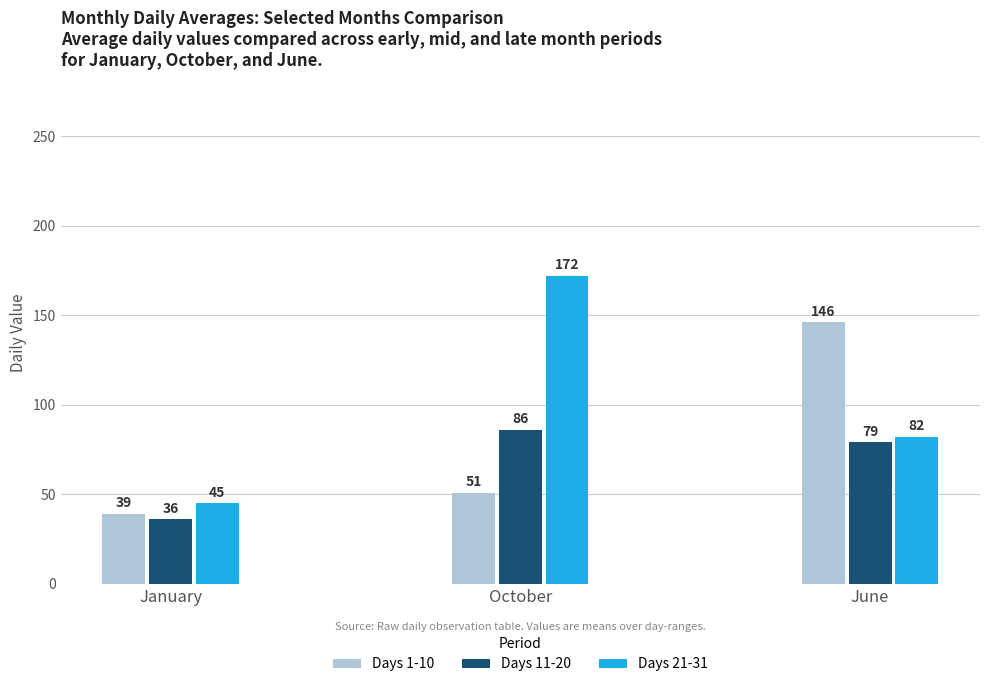

The Days 1-10 series shows 51 at October. True or false?

True